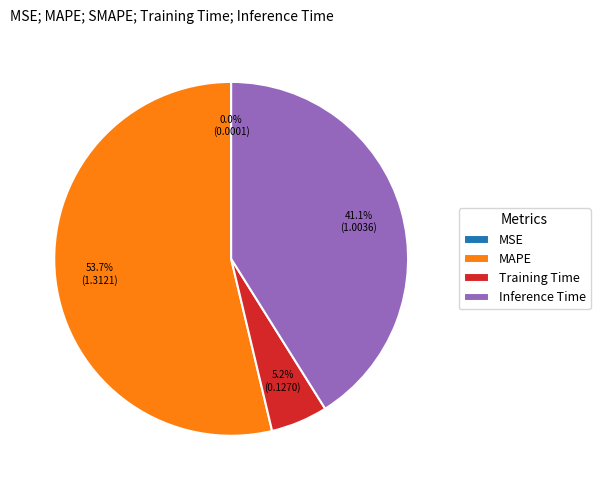

What percentage is NOT represented by MAPE?

46.3%